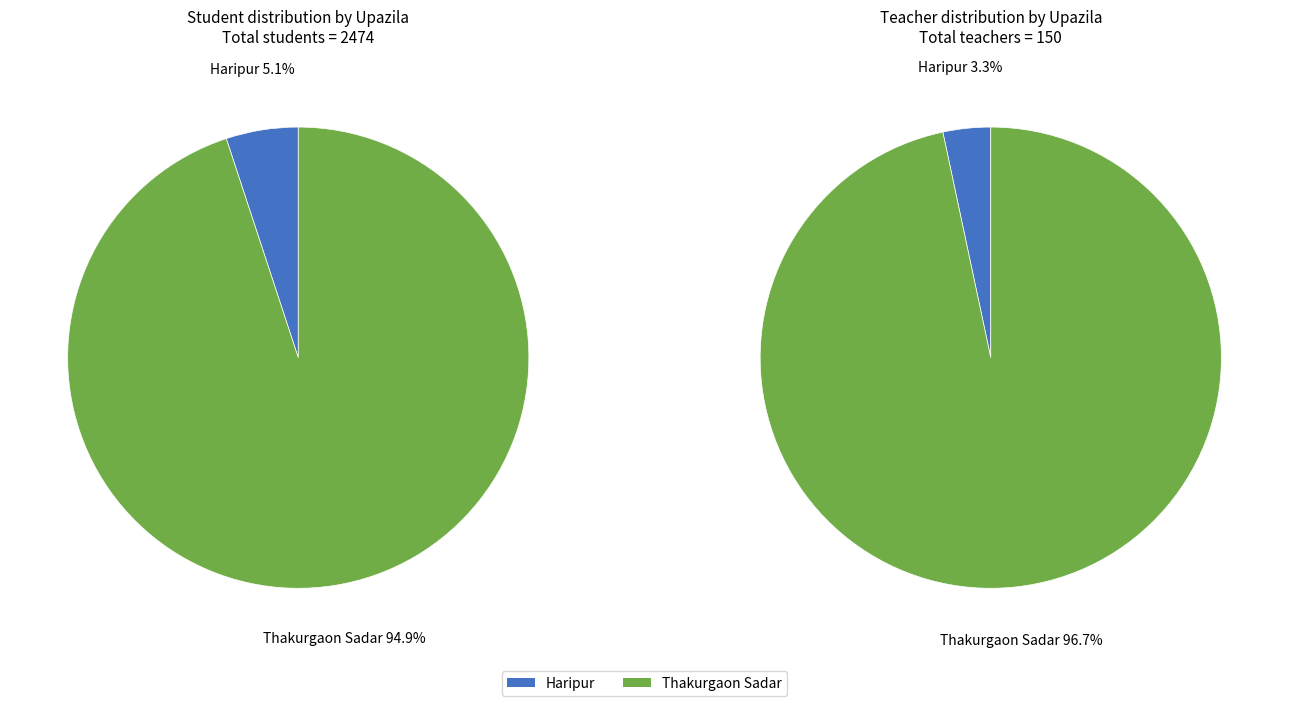

Which slice is the smallest?

Haripur